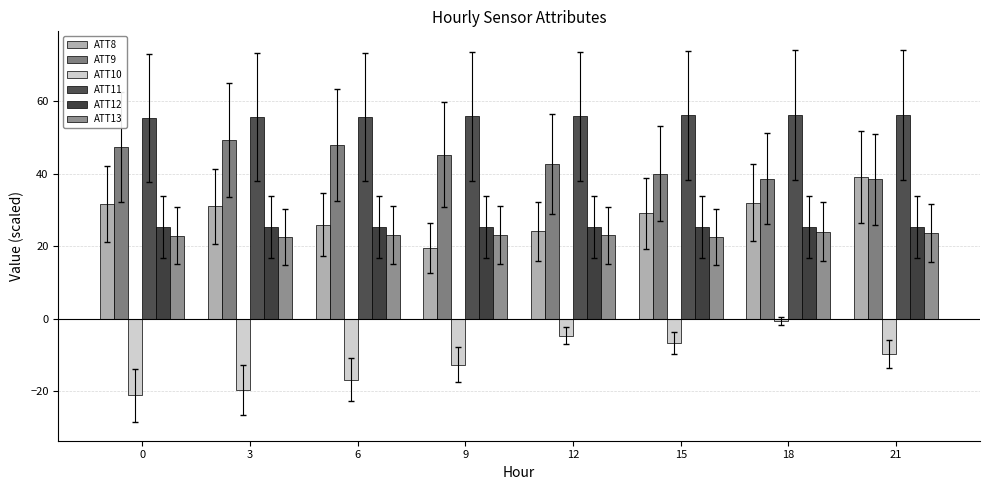

What is the value of the ATT10 bar at the 2nd from the left?

-19.6